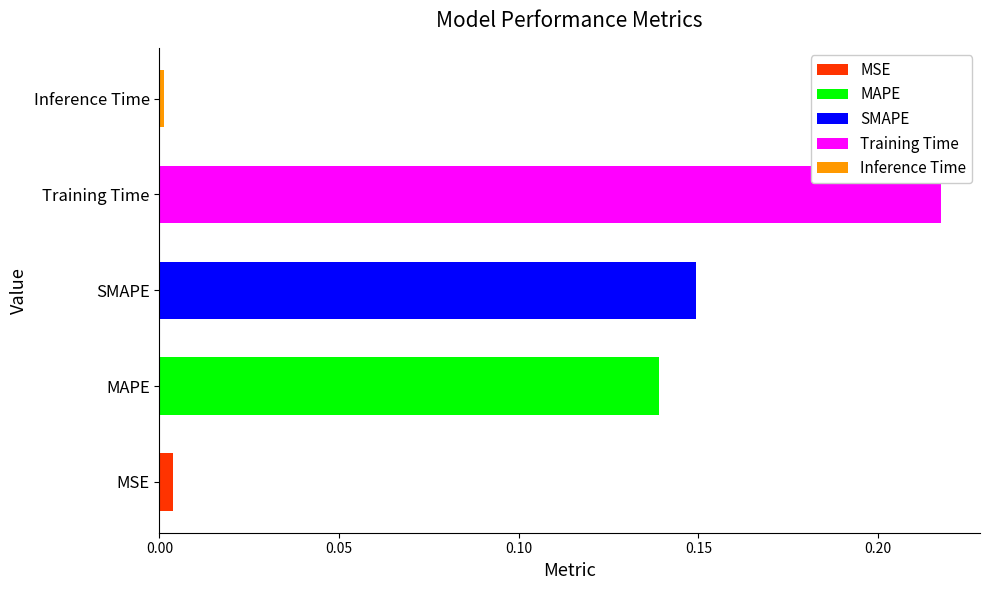

At which label is the value closest to 0?

Inference Time